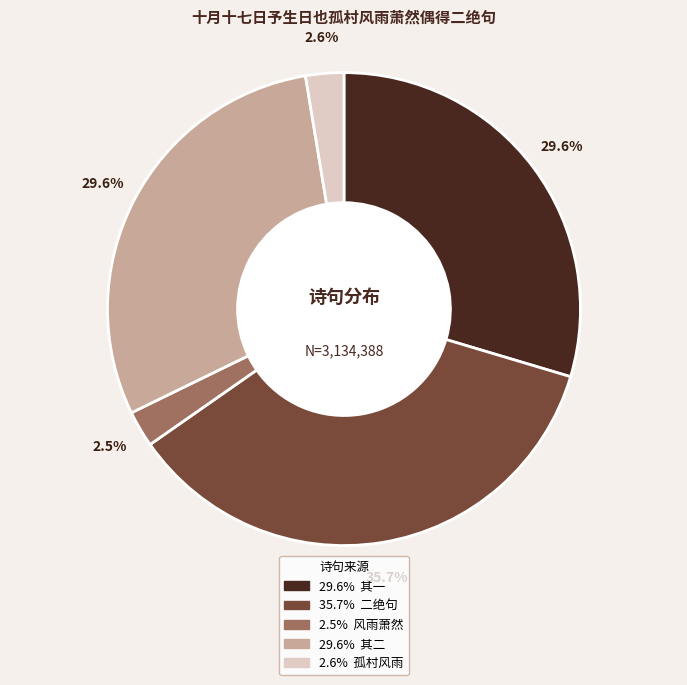

Is there a majority slice in this chart?

No